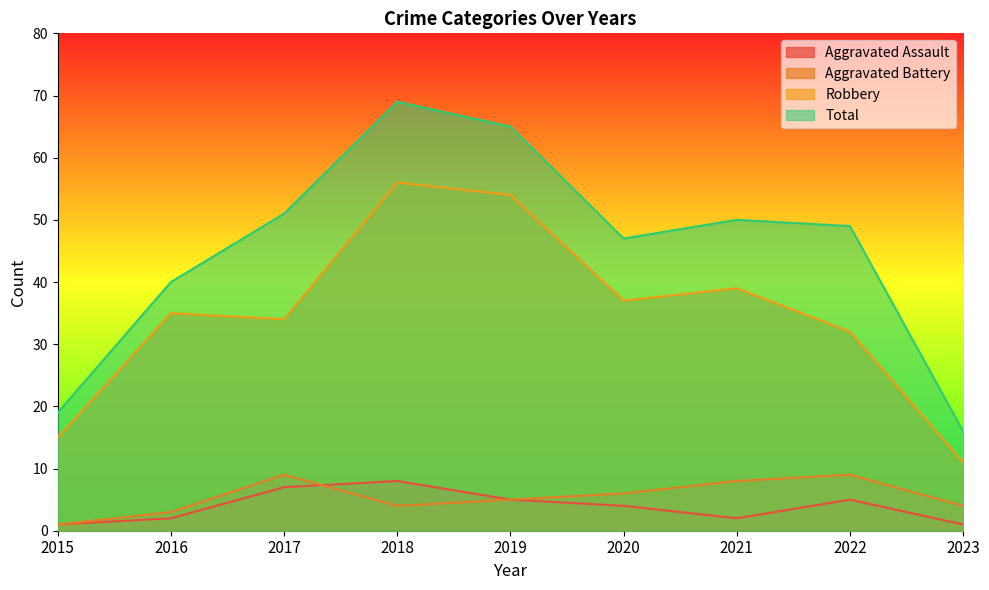

True or false: Robbery has a value of 39 at 2021.

True